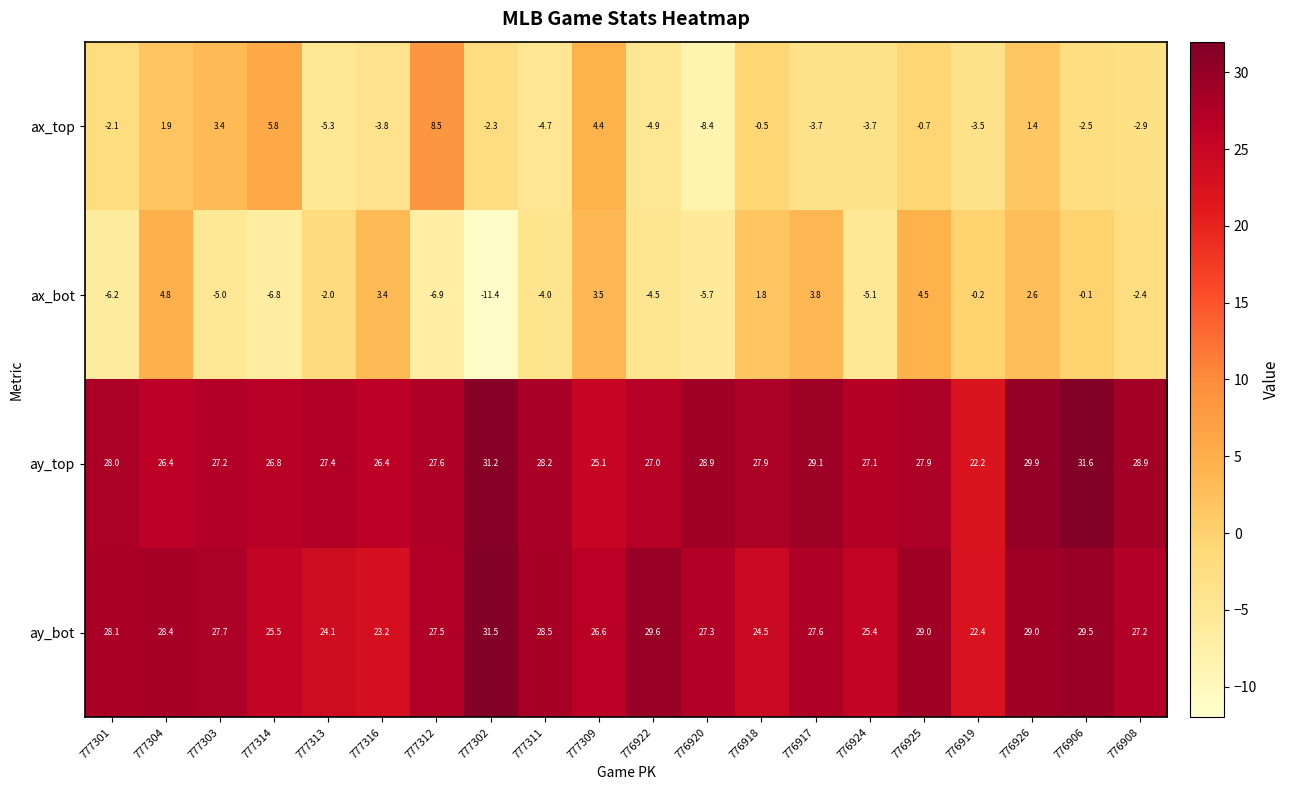

What is the difference between the second highest and second lowest values in the ax_bot series?

11.4